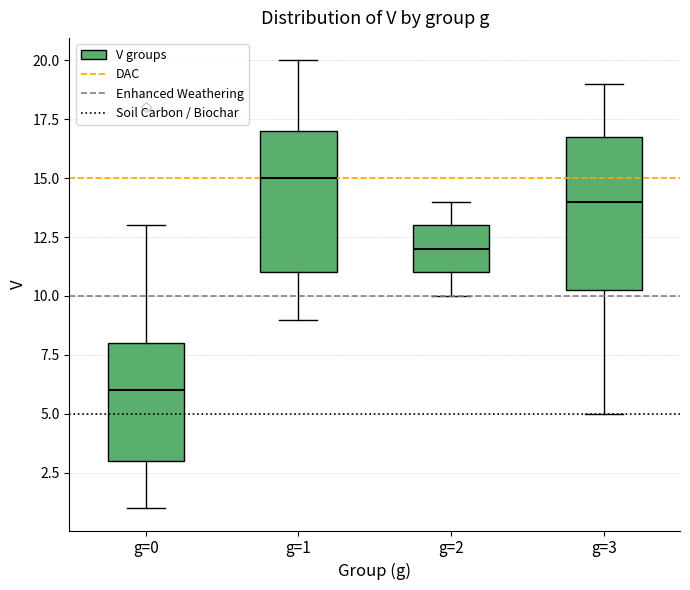

Reading left to right, read every box against the y-axis: the position of its median line, the range the box covers, and the ends of its whiskers. The values are not printed on the chart, so give them approximately, as read against the axis.

g=0: median 6.0, box 3.0 to 8.0, whiskers 1.0 to 13.0
g=1: median 15.0, box 11.0 to 17.0, whiskers 9.0 to 20.0
g=2: median 12.0, box 11.0 to 13.0, whiskers 10.0 to 14.0
g=3: median 14.0, box 10.5 to 17.0, whiskers 5.0 to 19.0